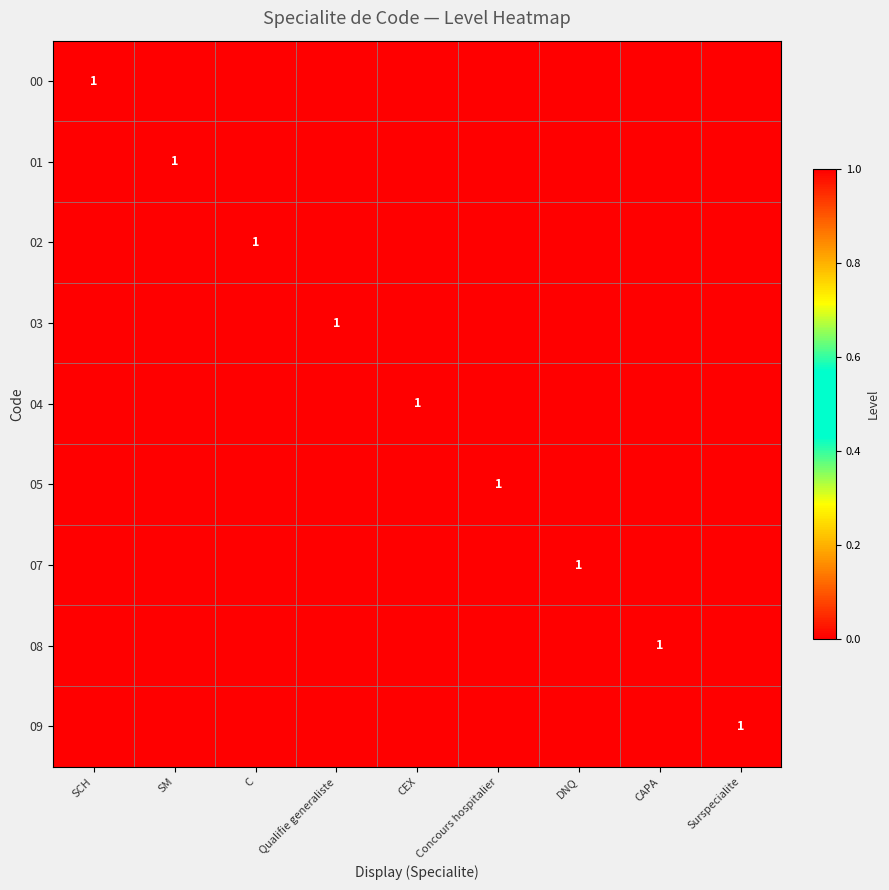

Is it true that 07 equals 1 at DNQ?

True